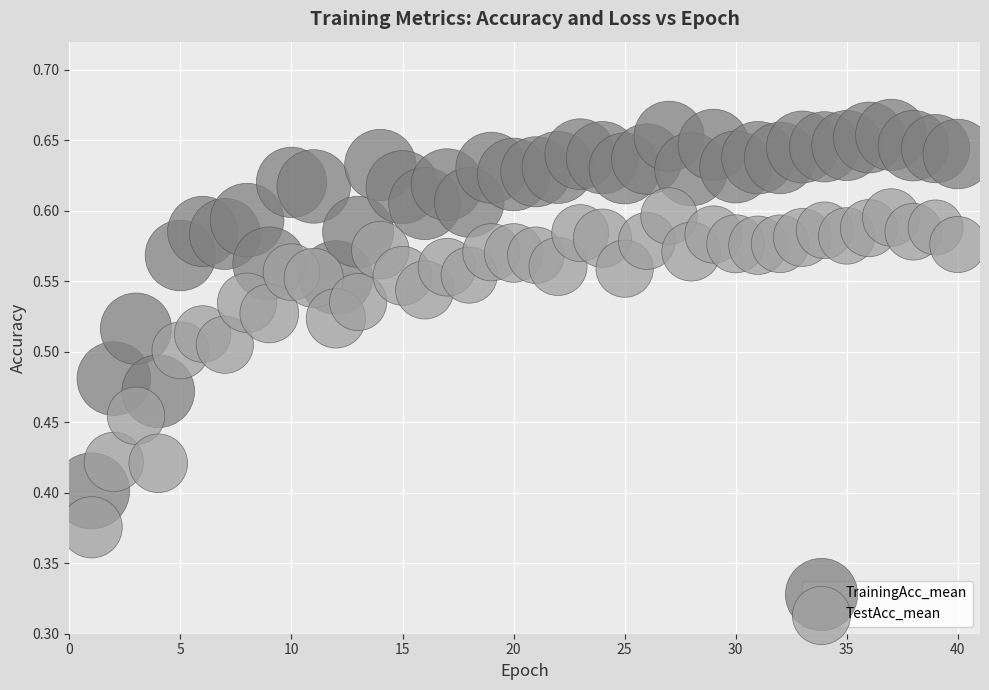

Across all data points, what is the range of Y values (max minus min)?

0.3